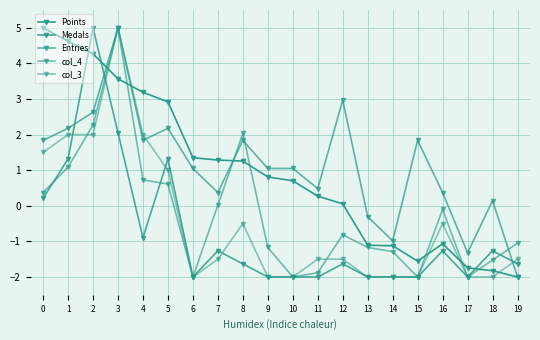

What is the value of the Entries point at the 8th from the left?

0.4